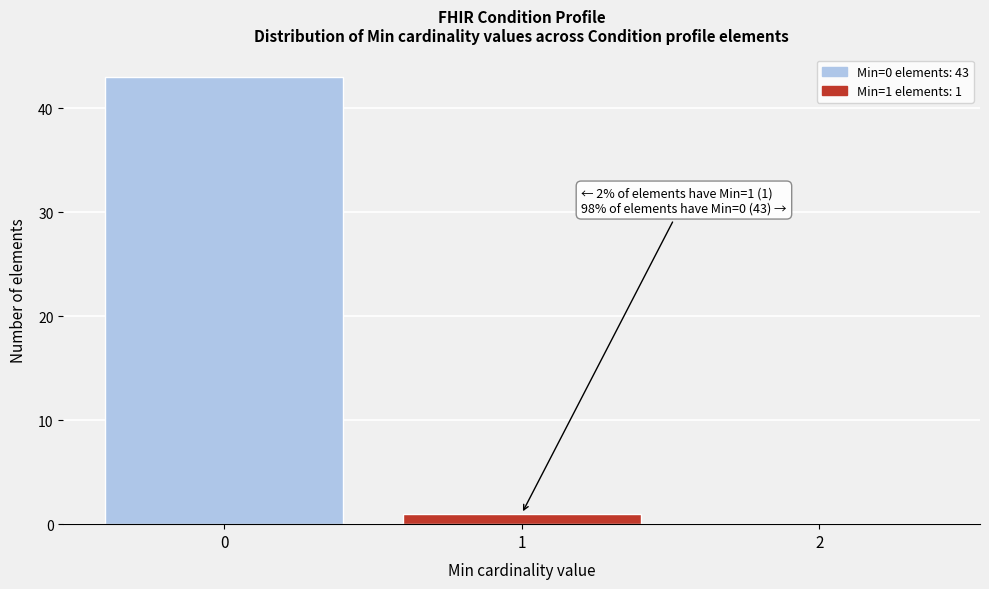

Over which range of the x-axis is the bar tallest?

-0.5 to 0.5